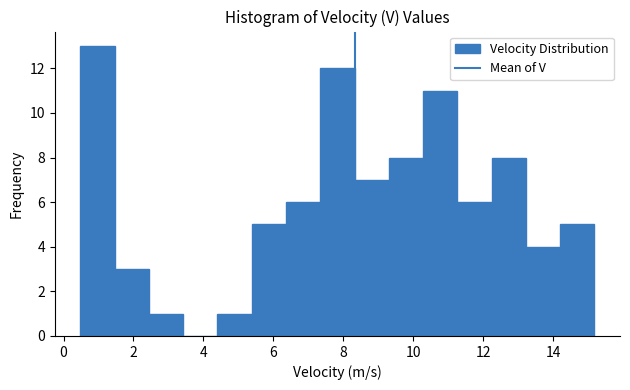

Reading left to right, list every bar in this chart as the range it spans on the x-axis followed by its height. Neither the bar edges nor the heights are printed on the chart, so give them approximately, as read against the axes.

0.4 to 1.4: 13
1.4 to 2.4: 3
2.4 to 3.4: 1
3.4 to 4.4: 0
4.4 to 5.4: 1
5.4 to 6.4: 5
6.4 to 7.4: 6
7.4 to 8.4: 12
8.4 to 9.4: 7
9.4 to 10.2: 8
10.2 to 11.2: 11
11.2 to 12.2: 6
12.2 to 13.2: 8
13.2 to 14.2: 4
14.2 to 15.2: 5